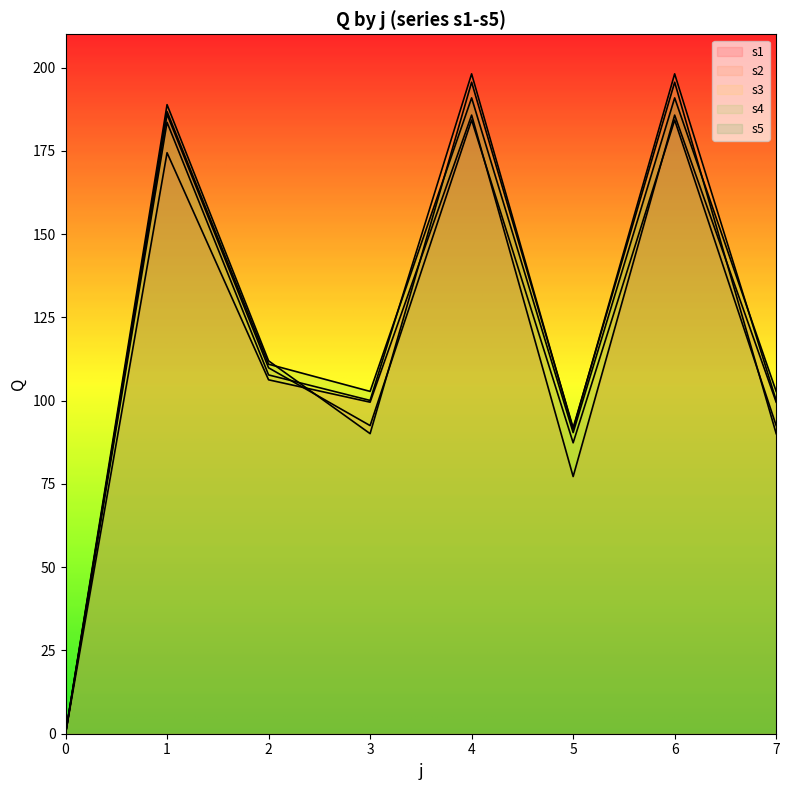

Which series changed the most between 5 and 7?

s1